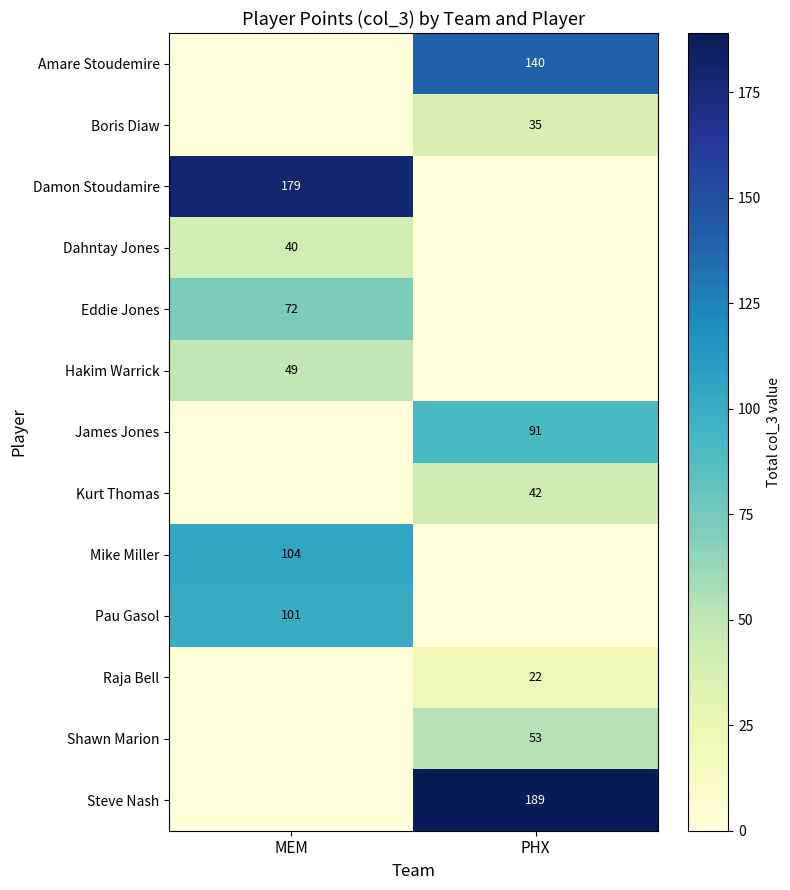

True or false: Eddie Jones has a value of 41 at MEM.

False